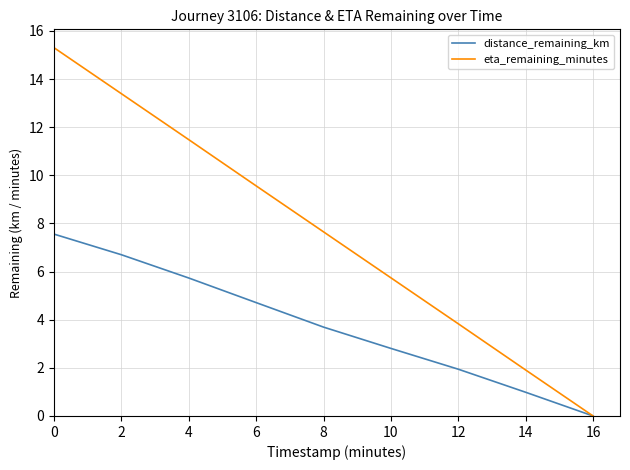

What is the difference between the second highest and minimum values in the distance_remaining_km series?

6.7